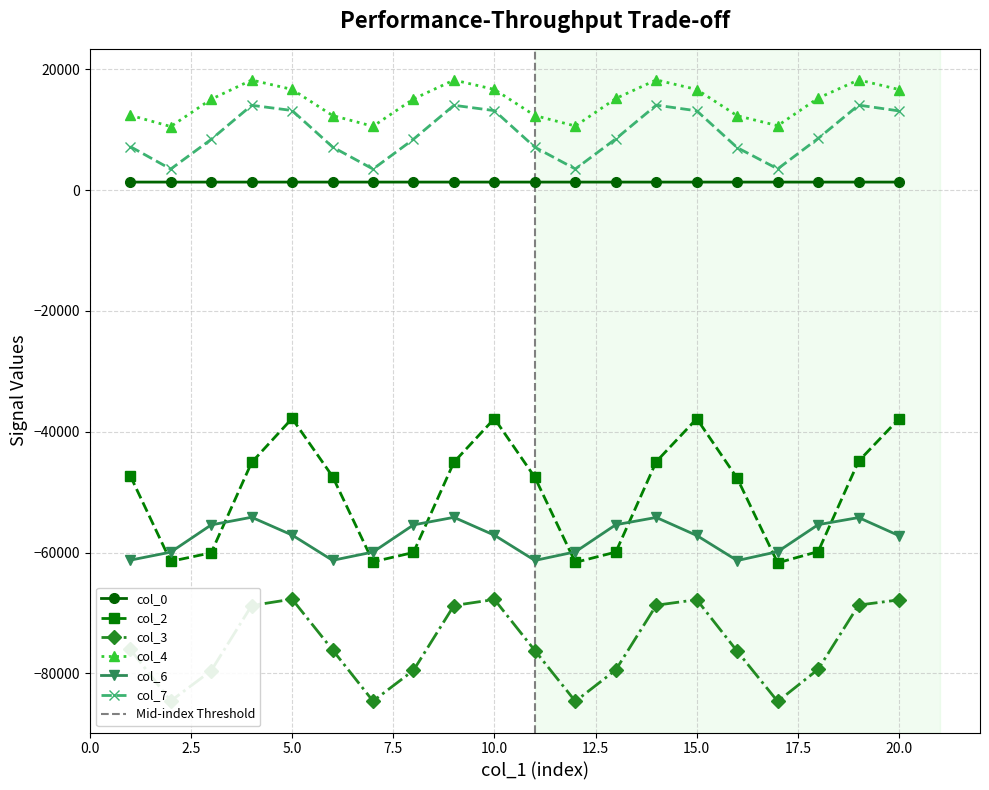

What is the difference between the maximum and second lowest values in the col_6 series?

7151.1